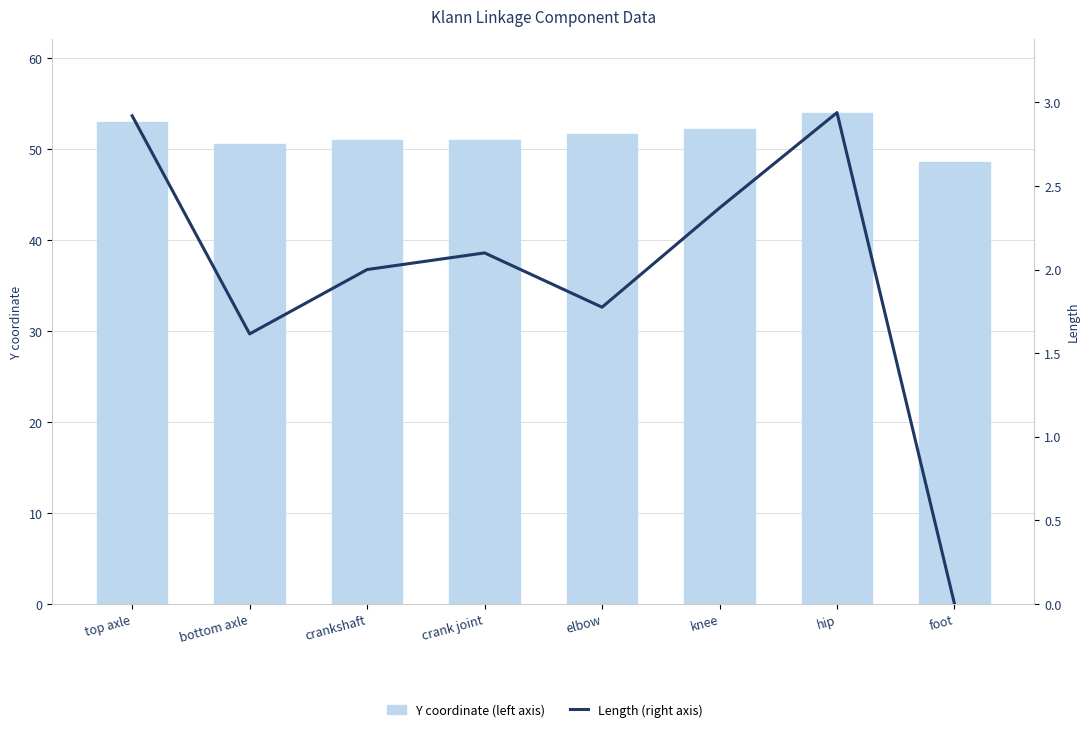

Between knee and foot, which is larger?

knee